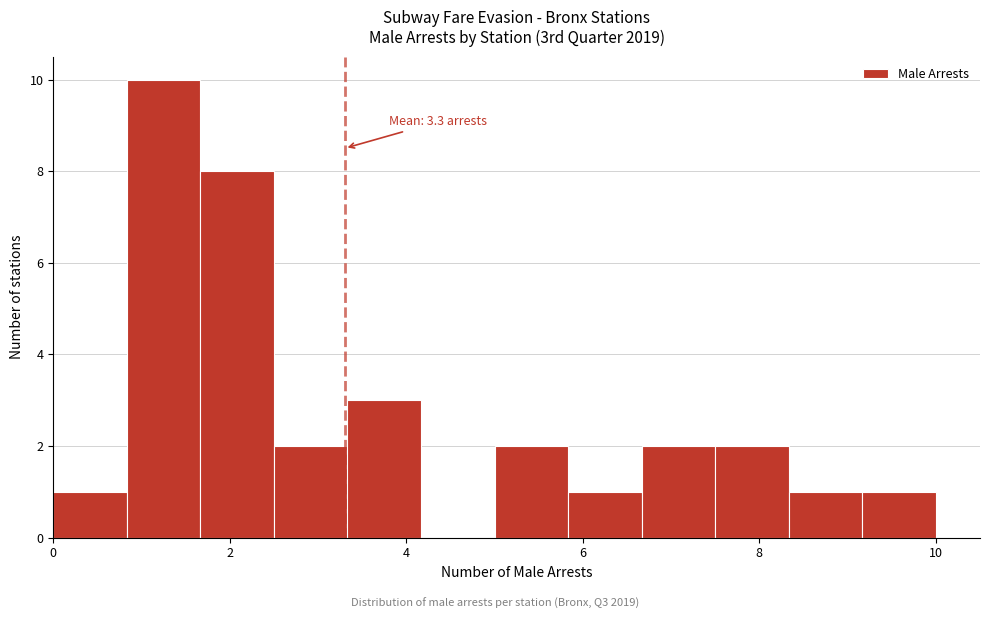

Over which range of the x-axis is the bar tallest?

0.8 to 1.6